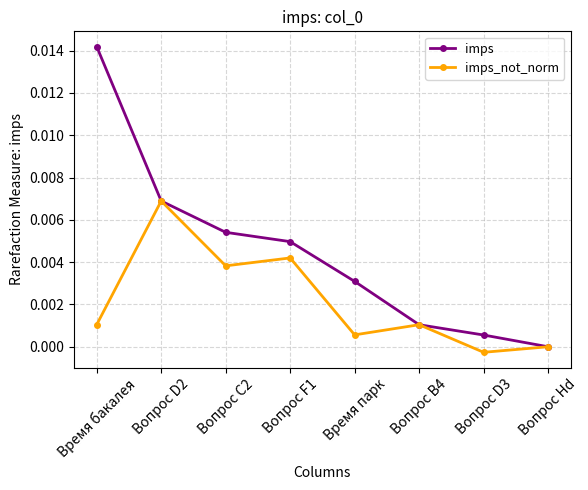

What is the label of the 3rd point from the right?

Вопрос B4